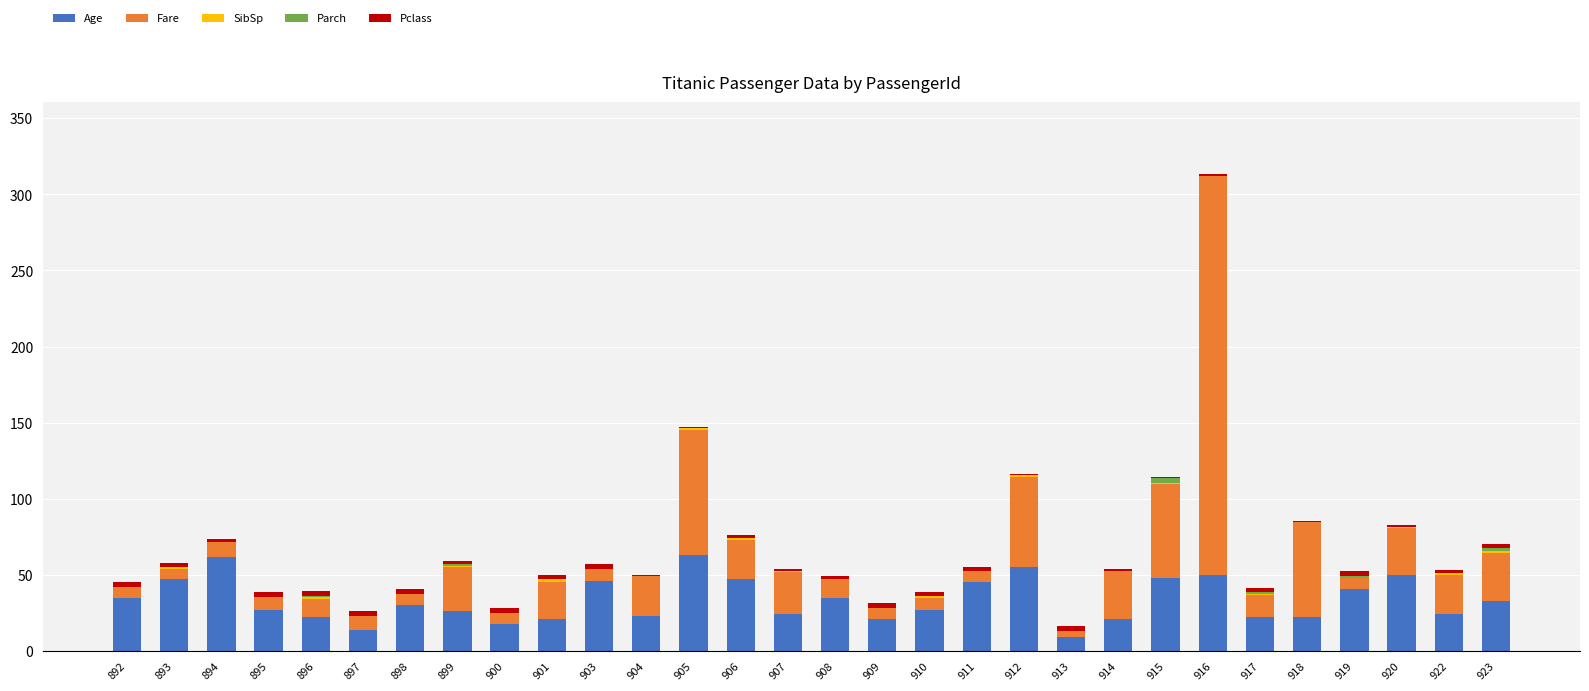

At which category is the sum across all series the highest?

916